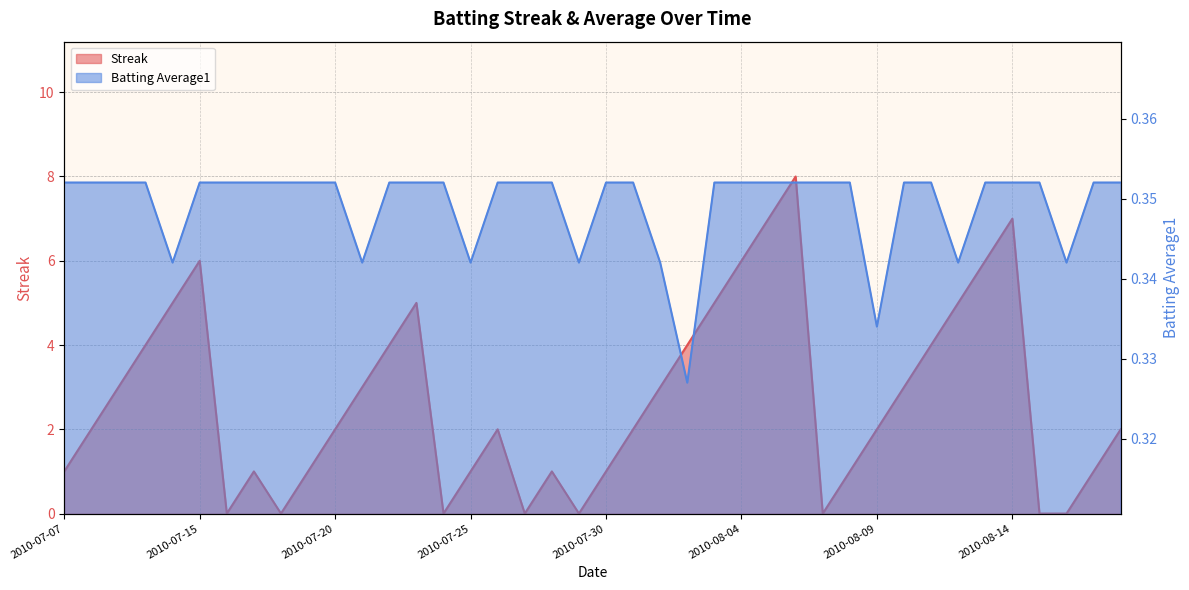

True or false: Streak has more than 2 interior local peaks.

True